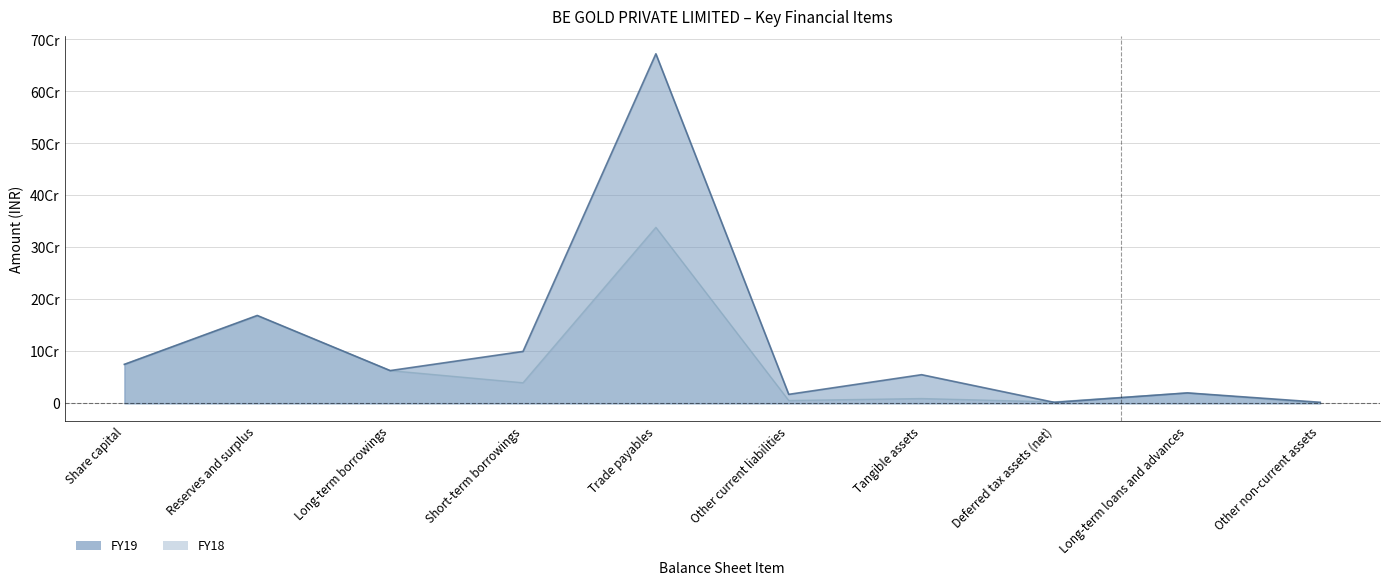

True or false: FY19 has a value of 20078690 at Long-term loans and advances.

True